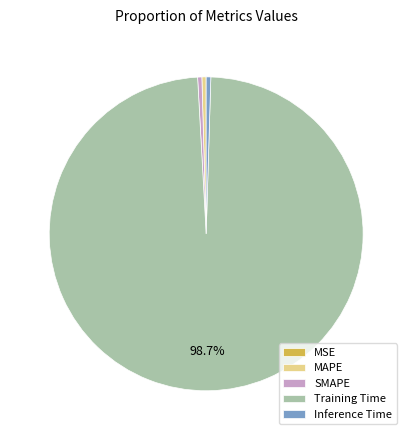

Combined, do Inference Time and SMAPE account for over 50%?

No